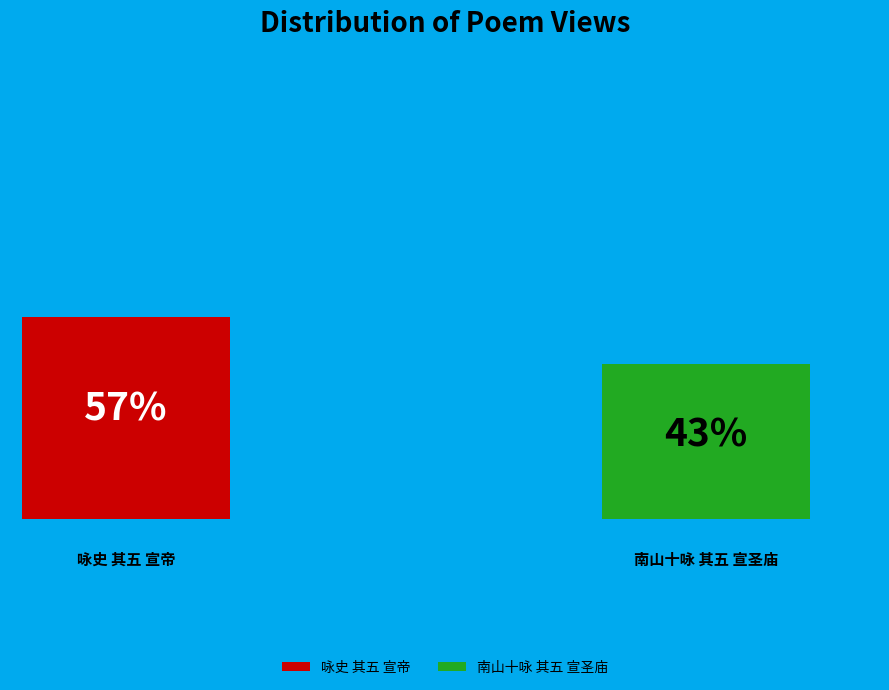

Count the number of slices in the pie.

2